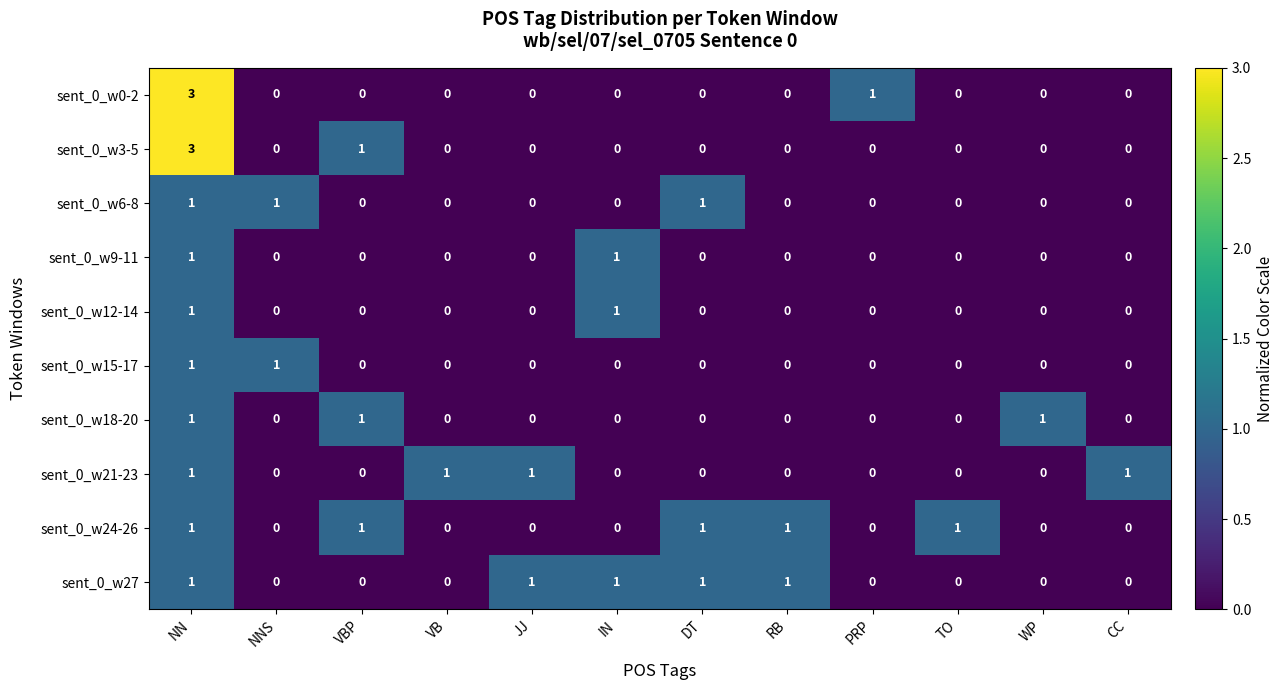

At which category is the sum across all series the highest?

NN